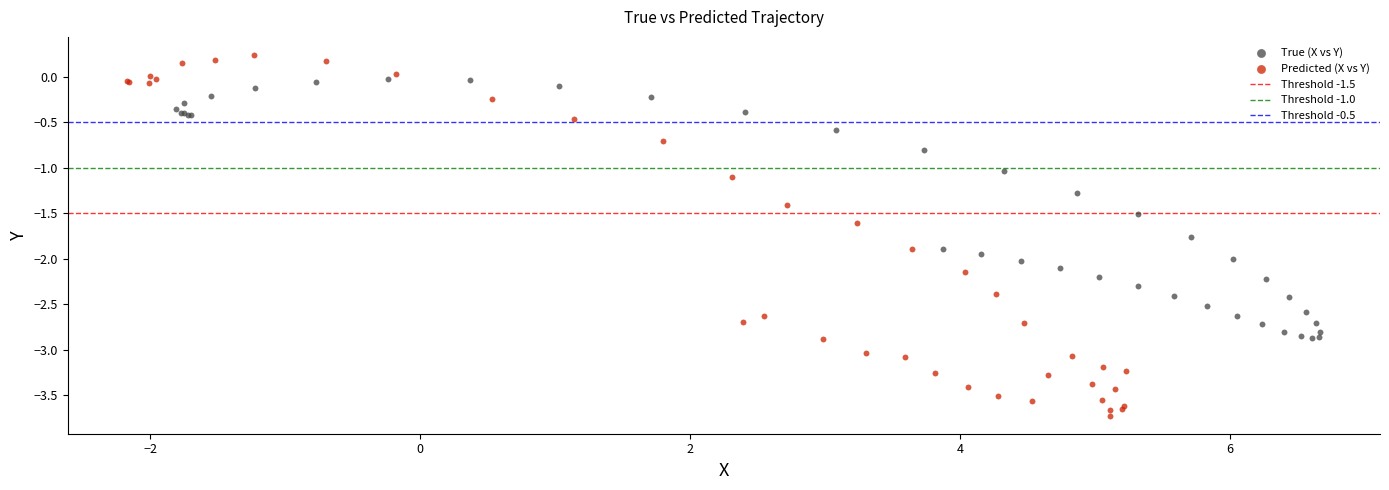

Which series contains the lowest Y value?

Predicted (X vs Y)